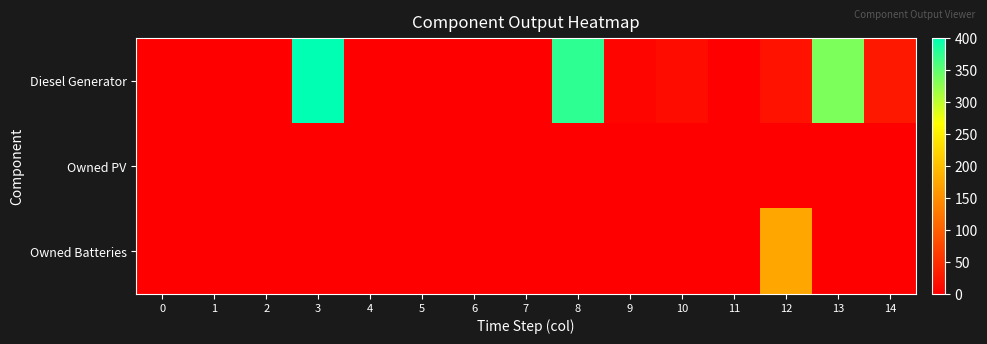

Reading left to right, what are all the values shown in this chart?

Diesel Generator: 0=0	1=0	2=0	3=400	4=0	5=0	6=0	7=0	8=375	9=6	10=14	11=0	12=20	13=335	14=26
Owned PV: 0=0	1=0	2=0	3=0	4=0	5=0	6=0	7=0	8=0	9=0	10=0	11=0	12=0	13=0	14=0
Owned Batteries: 0=0	1=0	2=0	3=0	4=0	5=0	6=0	7=0	8=0	9=0	10=0	11=0	12=174	13=0	14=0